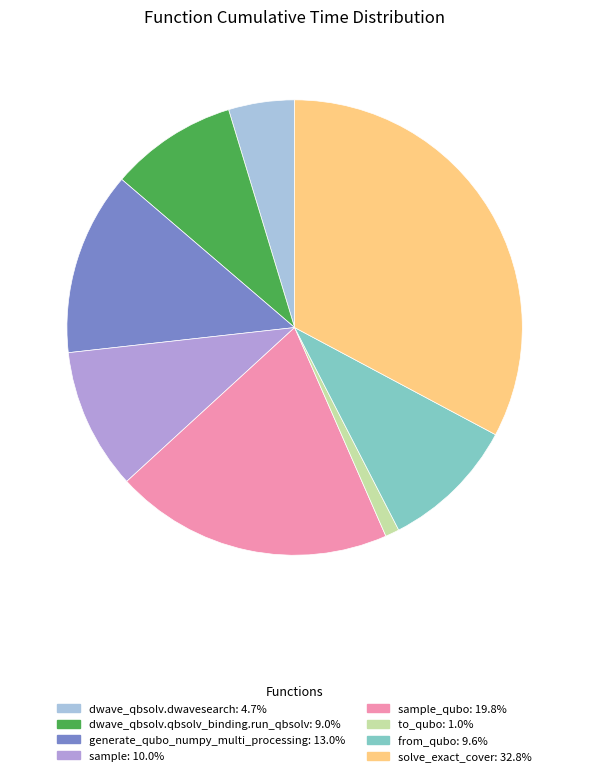

Does any single category account for the majority?

No